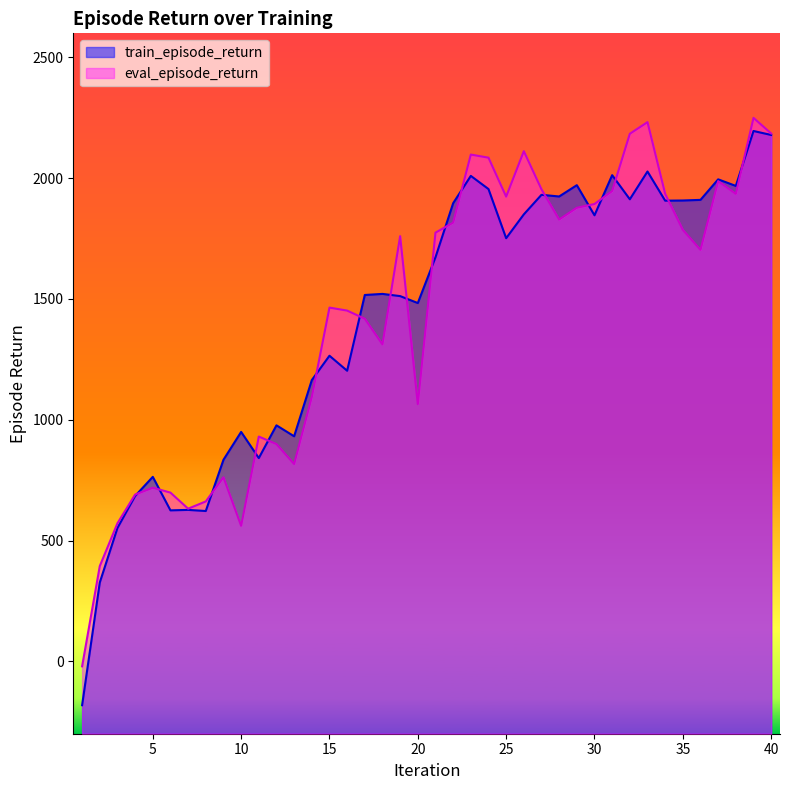

The eval_episode_return series shows 3328.5 at 23. True or false?

False